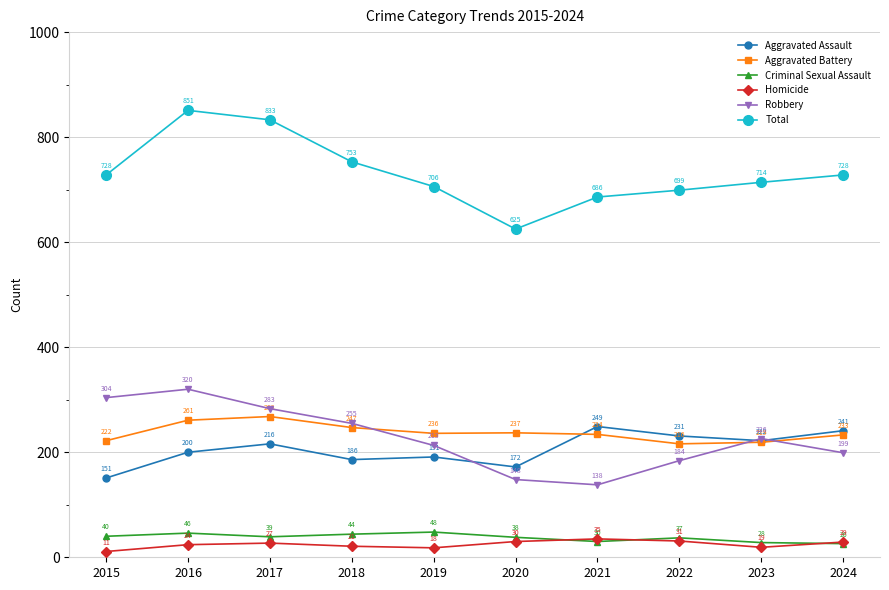

Rank the series by their maximum value, from highest to lowest.

Total, Robbery, Aggravated Battery, Aggravated Assault, Criminal Sexual Assault, Homicide